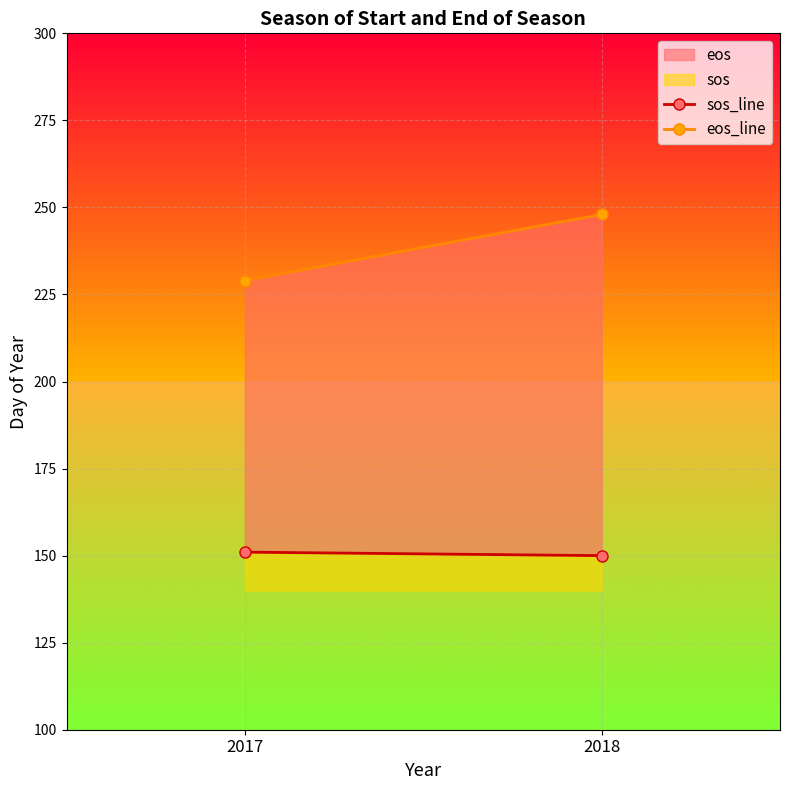

Is the value of eos_line at 2018 greater than the value of sos_line at 2018?

Yes